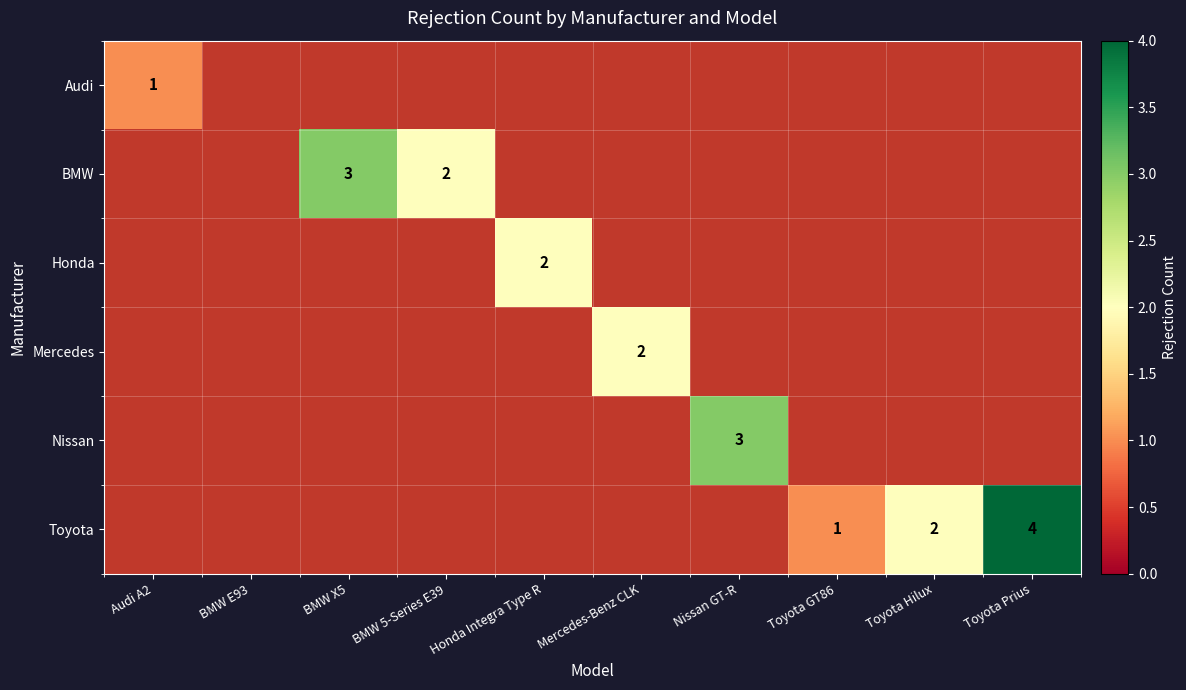

The BMW series shows 3 at BMW X5. True or false?

True